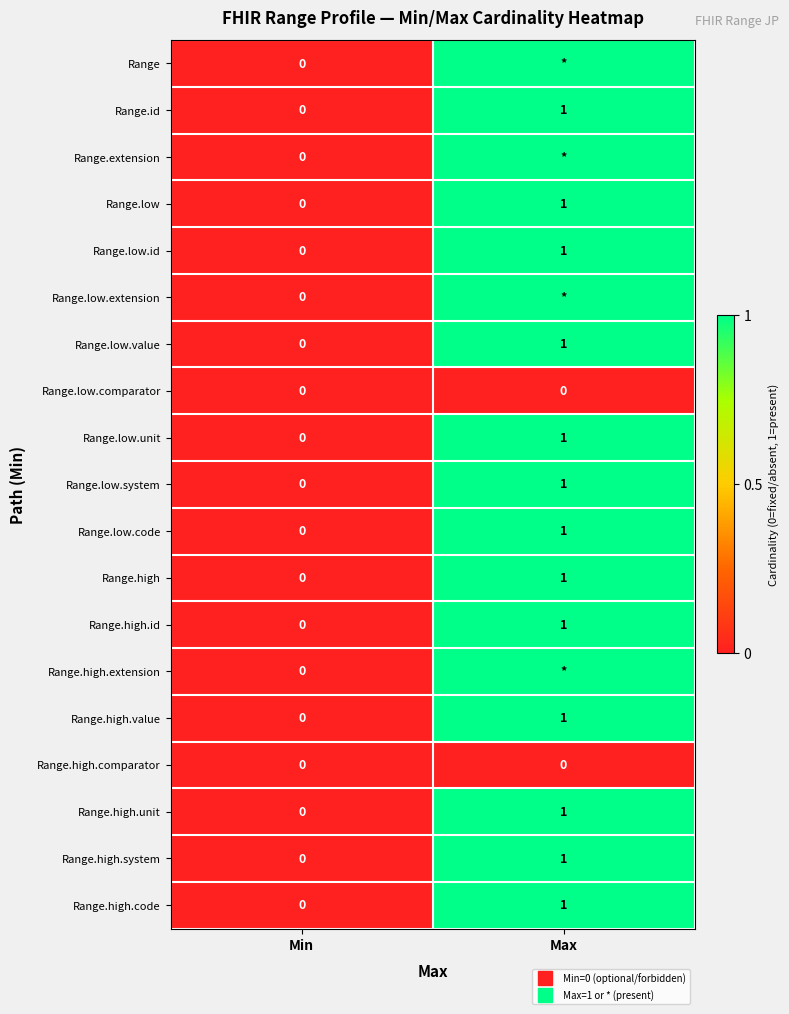

At which label does Range.high reach its minimum?

Min